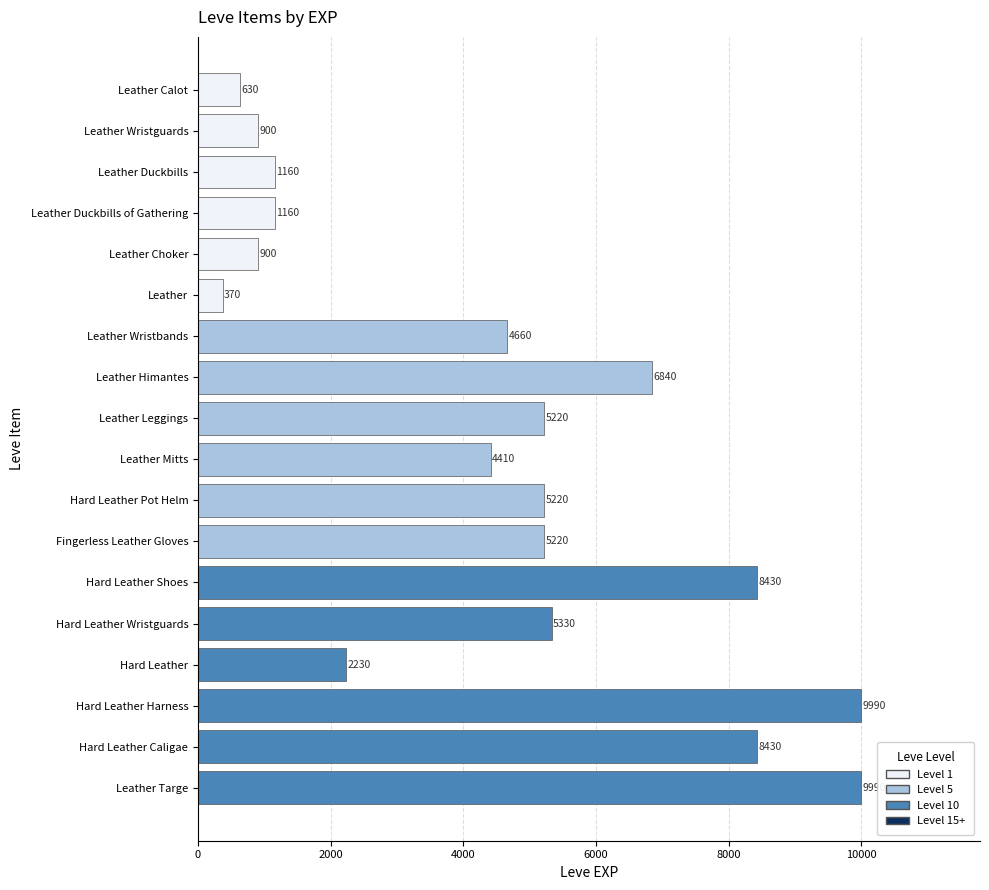

Reading top to bottom, extract all data points from this chart.

Leather Calot=630	Leather Wristguards=900	Leather Duckbills=1160	Leather Duckbills of Gathering=1160	Leather Choker=900	Leather=370	Leather Wristbands=4660	Leather Himantes=6840	Leather Leggings=5220	Leather Mitts=4410	Hard Leather Pot Helm=5220	Fingerless Leather Gloves=5220	Hard Leather Shoes=8430	Hard Leather Wristguards=5330	Hard Leather=2230	Hard Leather Harness=9990	Hard Leather Caligae=8430	Leather Targe=9990